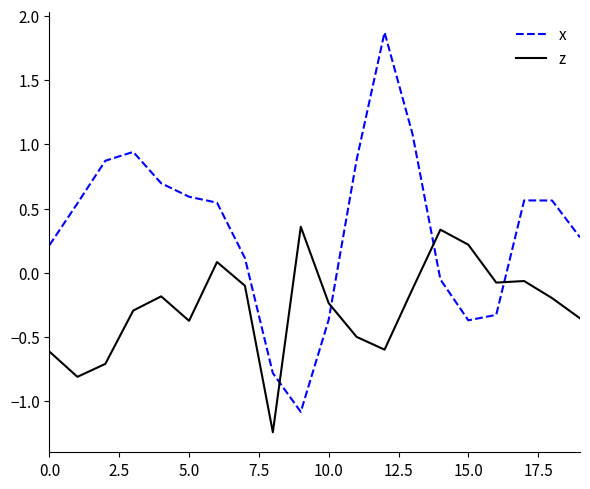

What is the maximum value shown in the chart?

1.9